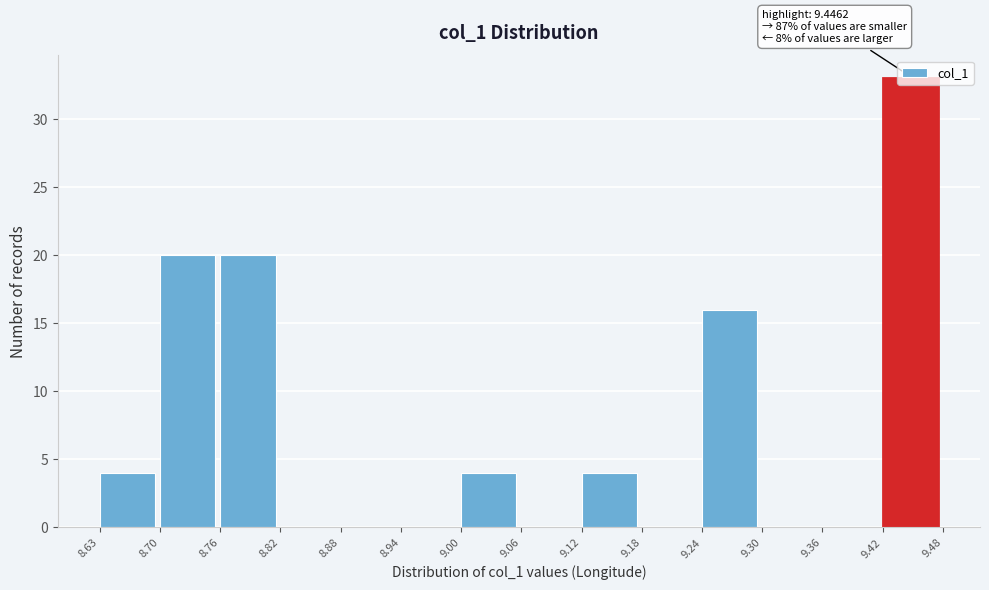

Which range on the x-axis has the tallest bar?

9.42 to 9.48